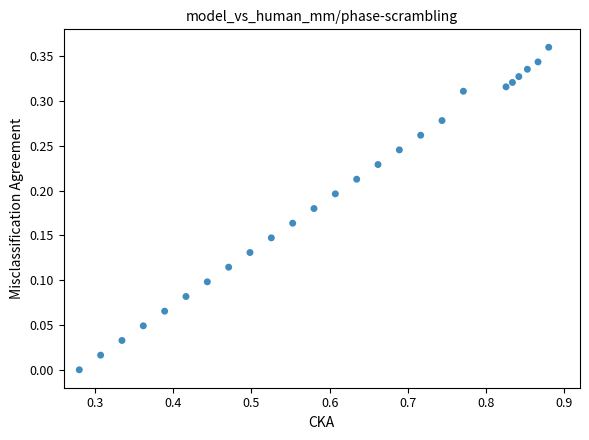

What is the range of X values (max minus min)?

0.6